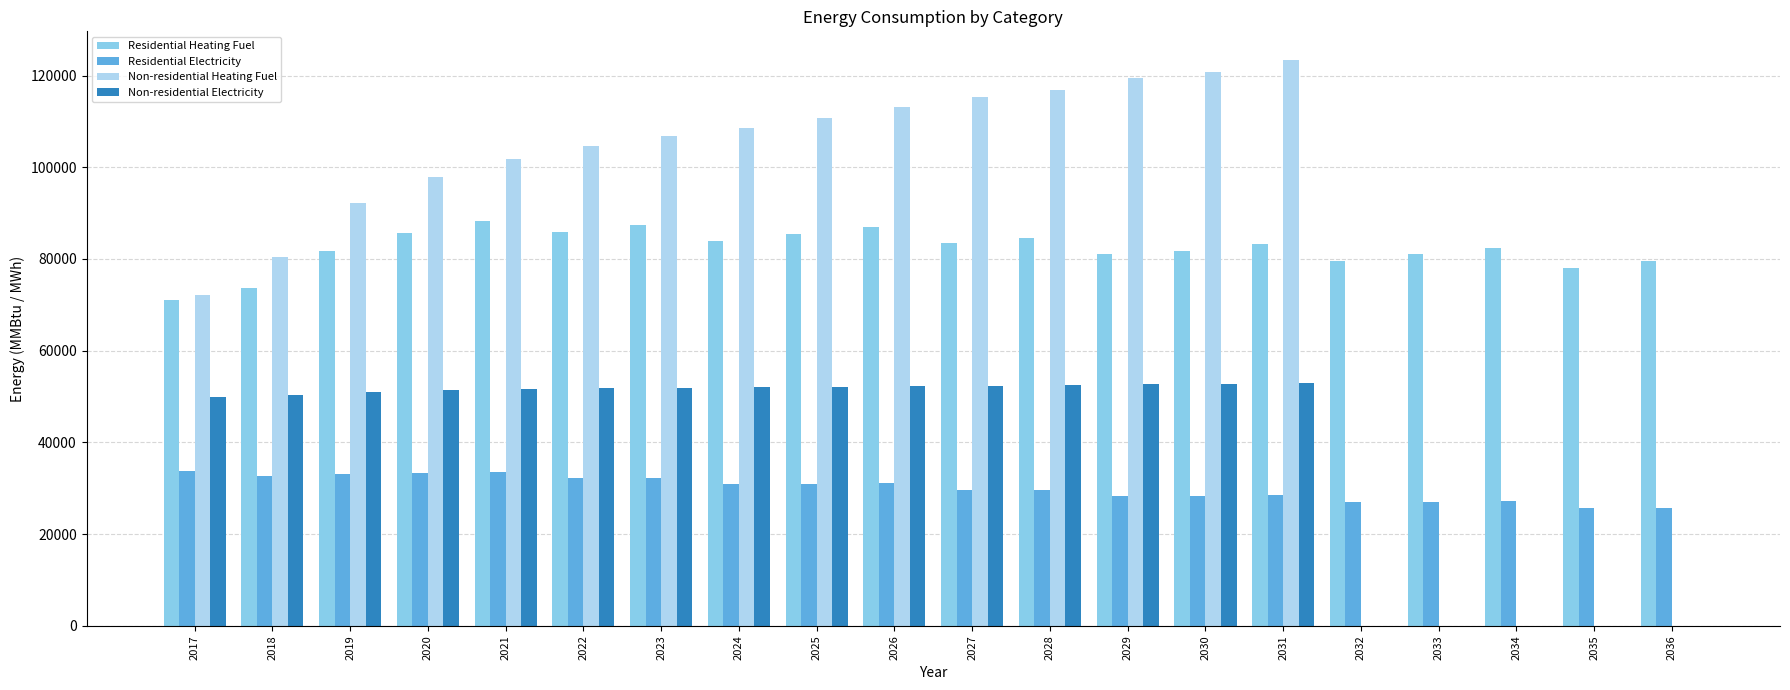

Which series changed the most between 2018 and 2025?

Non-residential Heating Fuel